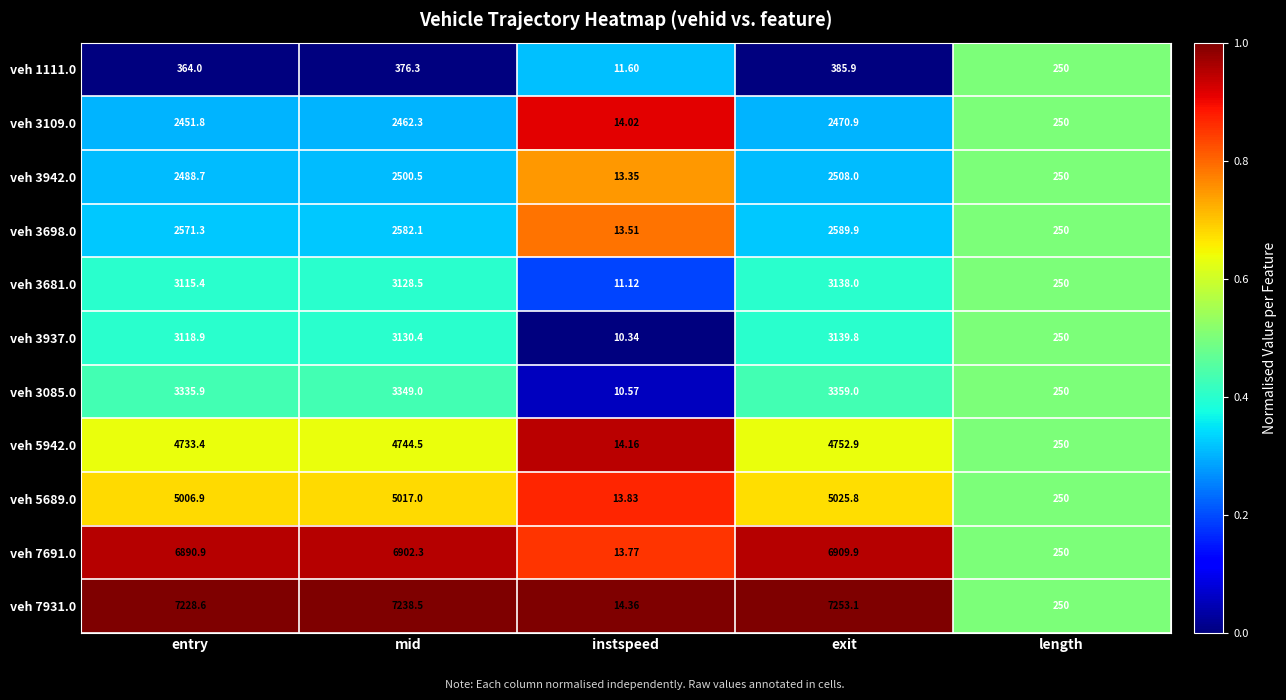

Rank the categories by veh 5942.0 value from highest to lowest.

exit, mid, entry, length, instspeed